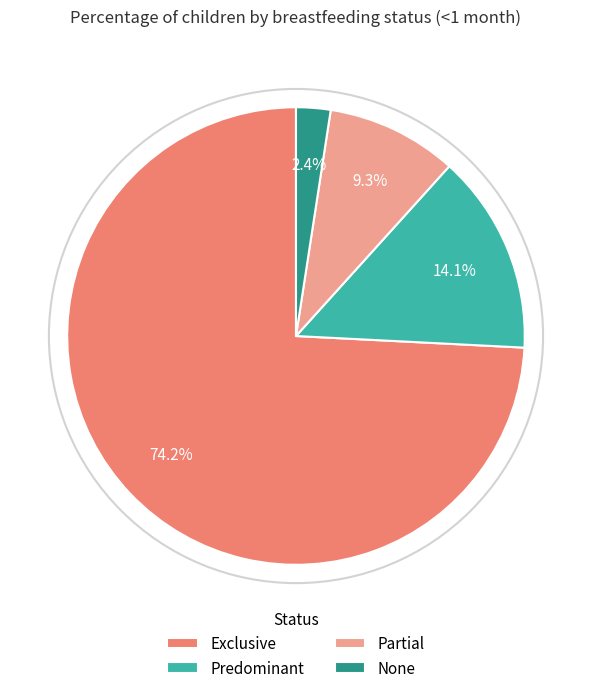

True or false: Exclusive accounts for 81% of the total.

False